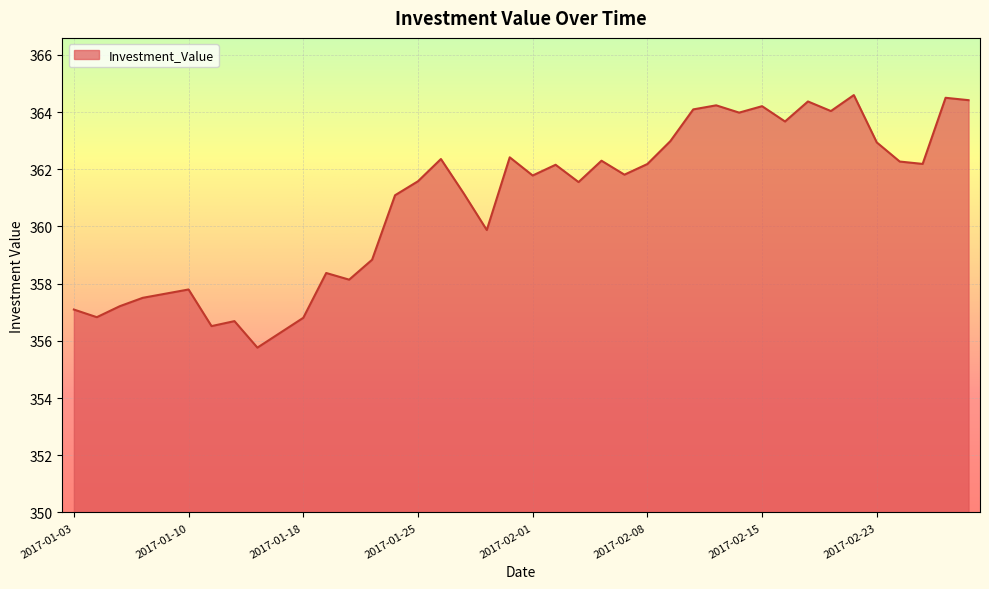

What is the difference between the maximum and minimum values?

8.8